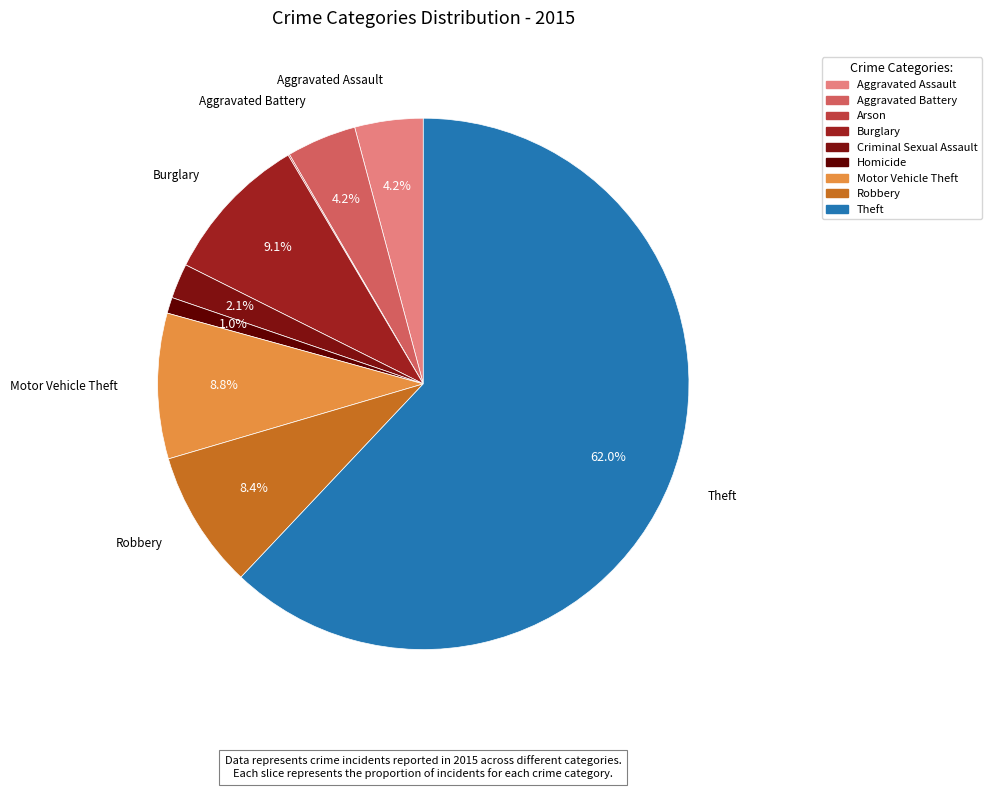

Which has a higher value, Aggravated Battery or Criminal Sexual Assault?

Aggravated Battery